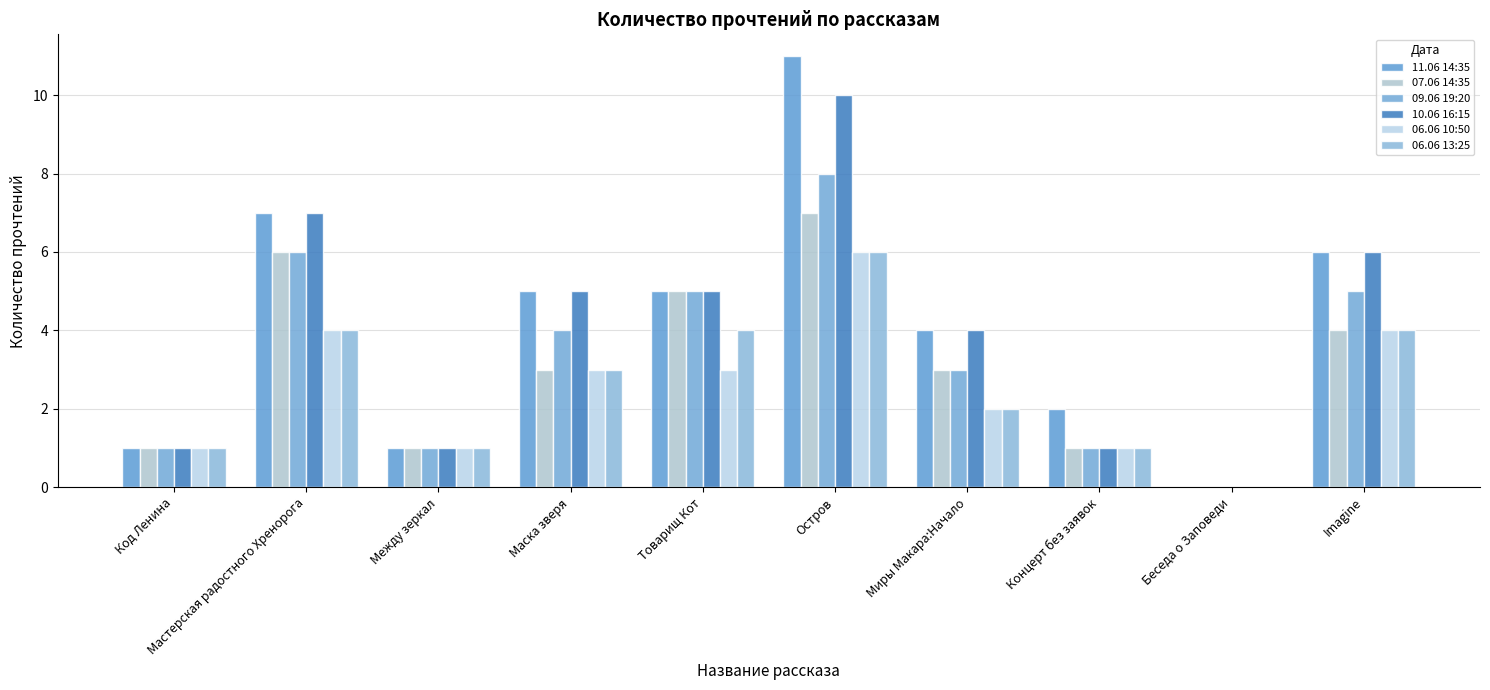

True or false: 10.06 16:15 has a value of 6 at Миры Макара:Начало.

False